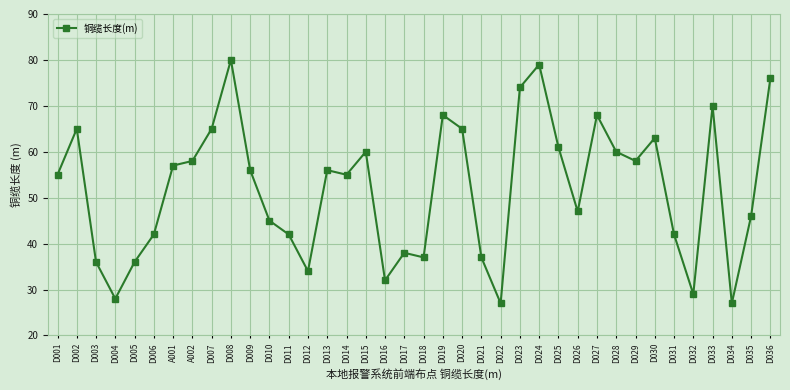

Which has a higher value, D017 or D035?

D035